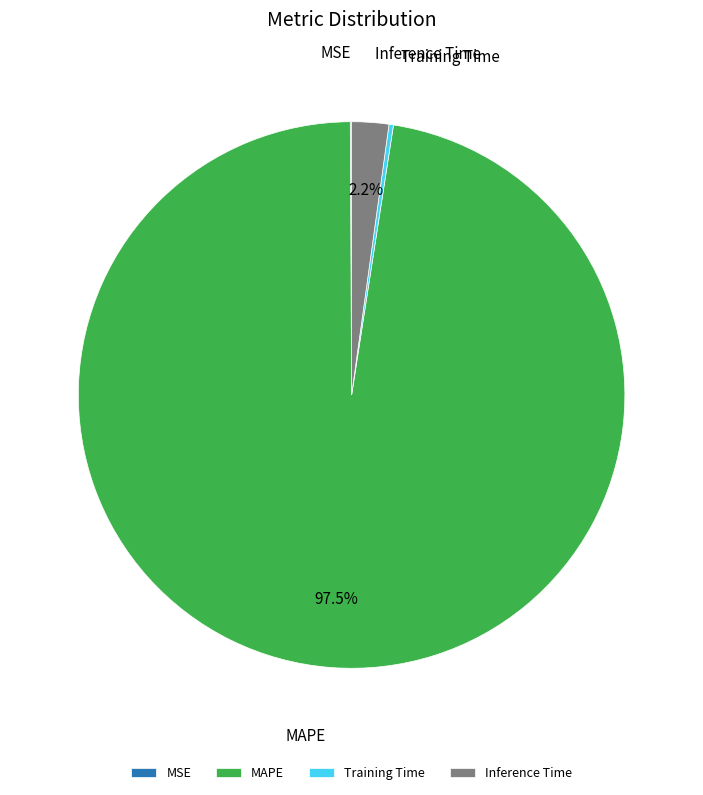

Which slice is the largest?

MAPE